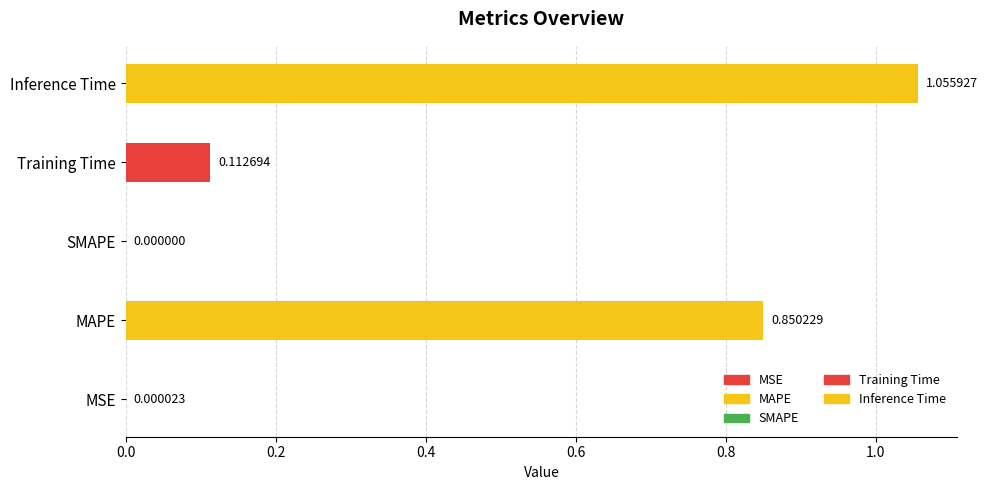

Reading left to right, extract all data points from this chart.

MSE=0.0	MAPE=0.9	SMAPE=0.0	Training Time=0.1	Inference Time=1.1